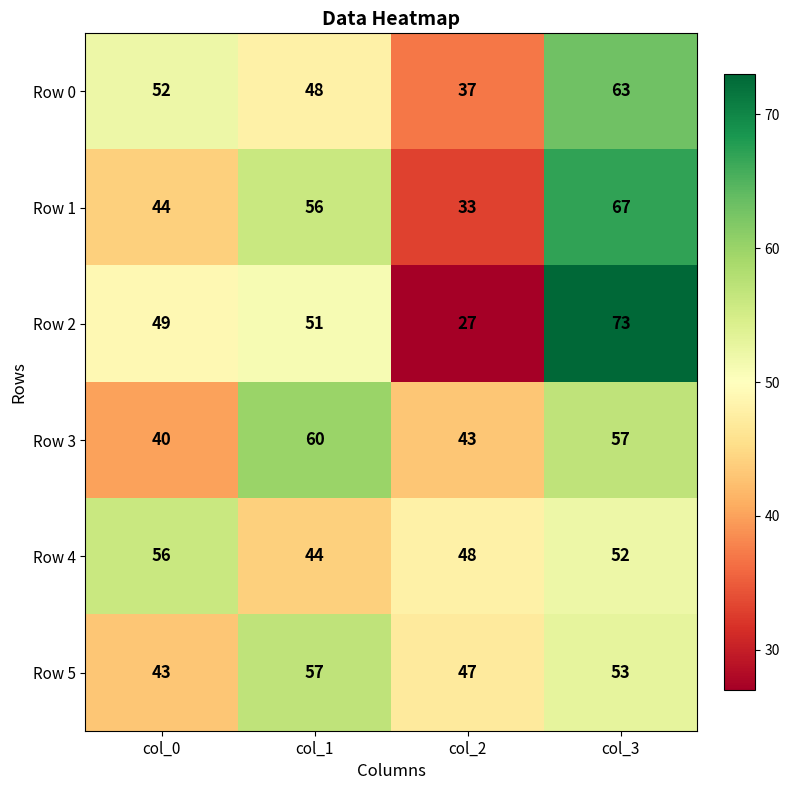

The Row 0 series shows 37 at col_2. True or false?

True